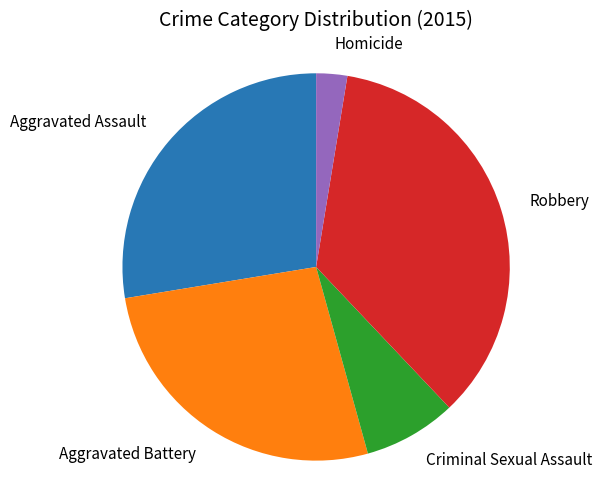

Is there a majority slice in this chart?

No